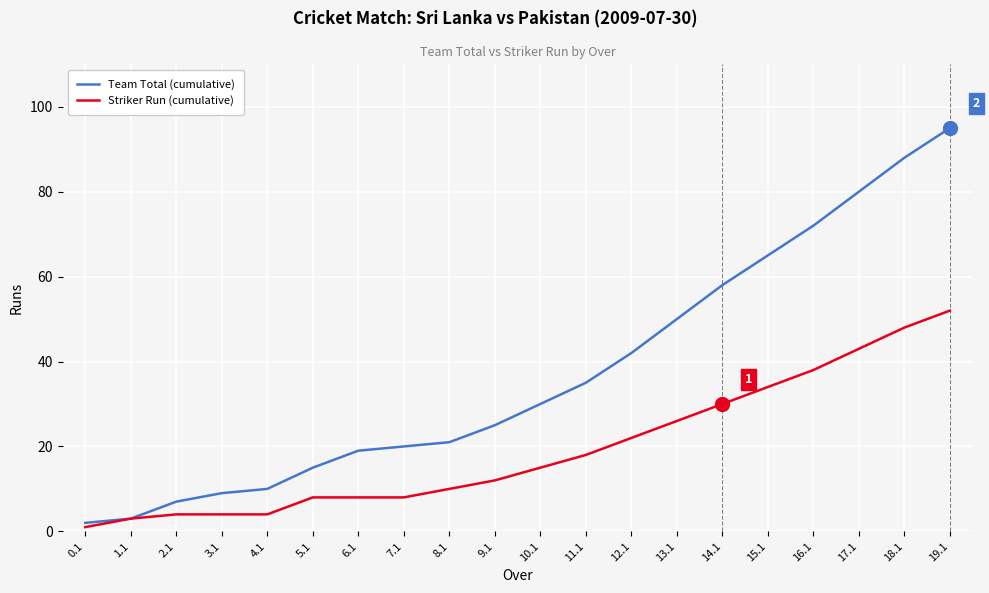

List the series in order of their peak value, lowest first.

Striker Run (cumulative), Team Total (cumulative)